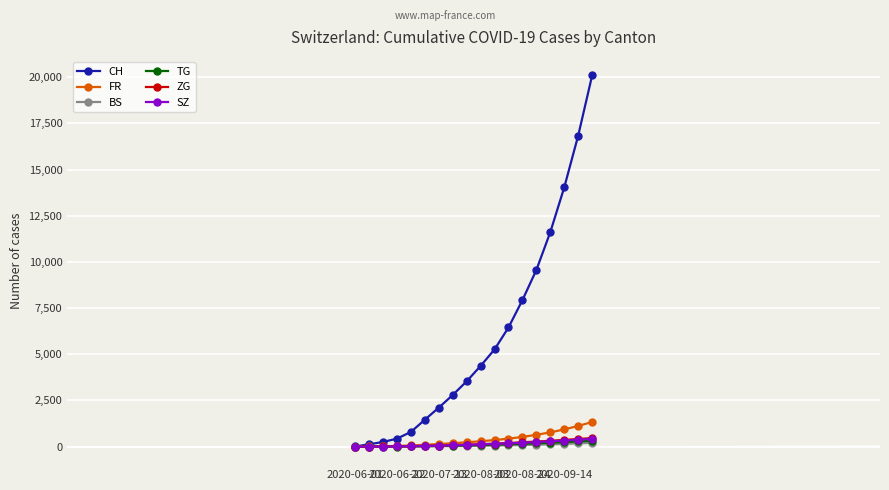

Which series has the widest spread of values?

CH